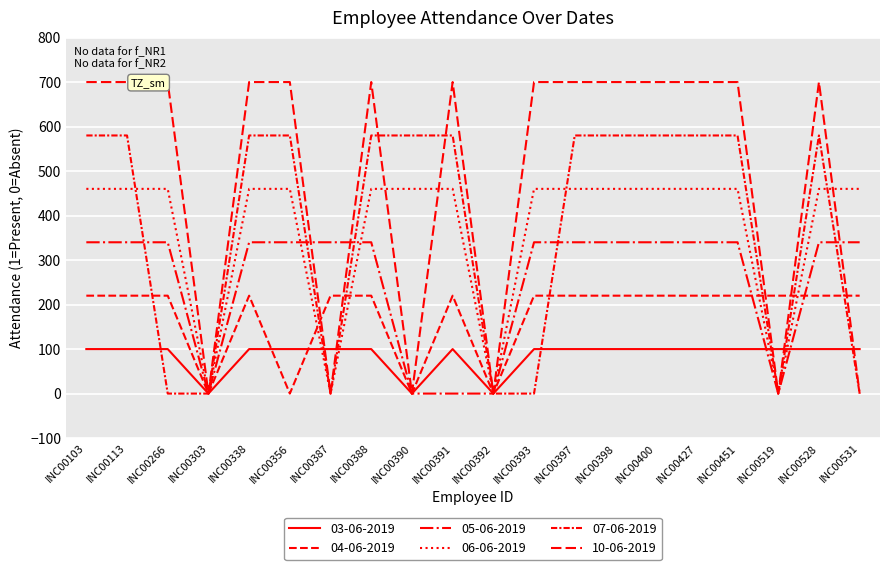

How many lines are shown in the chart?

6